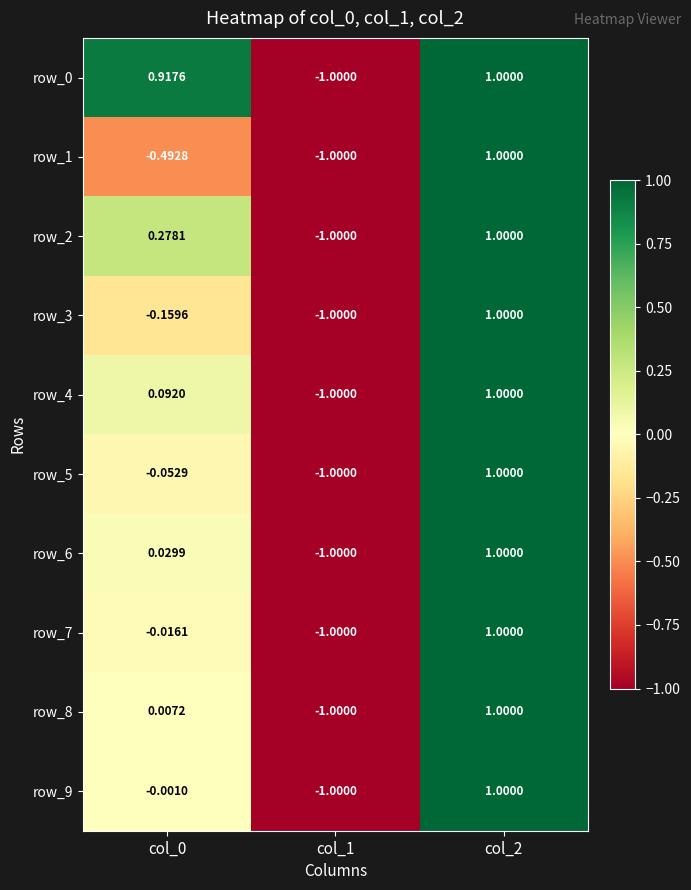

The value of row_3 at col_2 is 1.0. True or false?

True